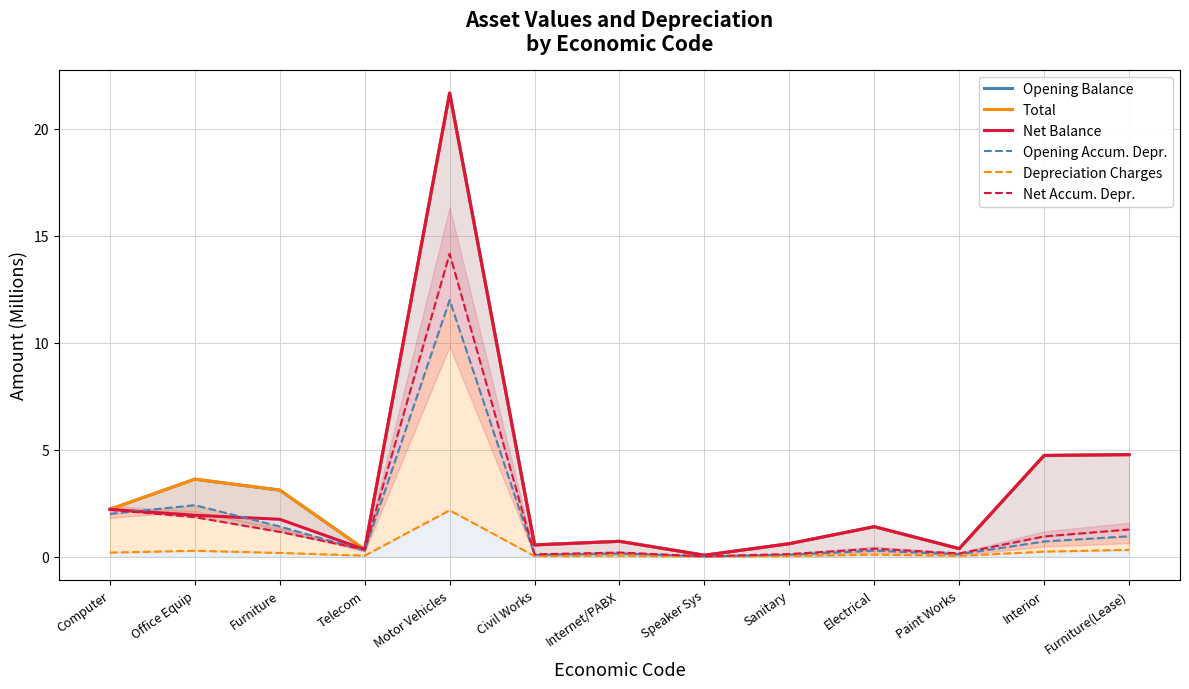

How many interior local peaks does the Opening Balance series have?

4